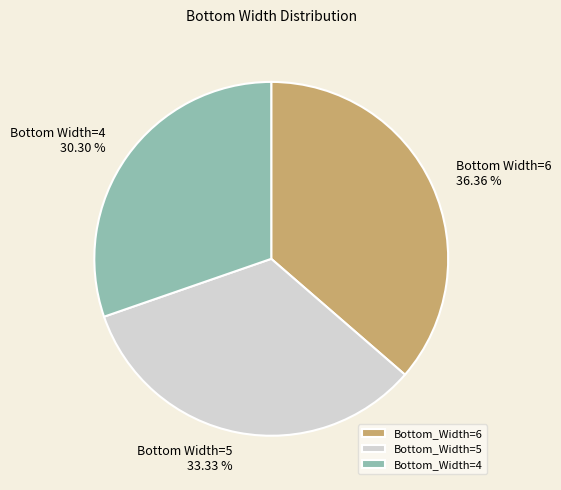

Which has a higher value, Bottom_Width=6 or Bottom_Width=4?

Bottom_Width=6